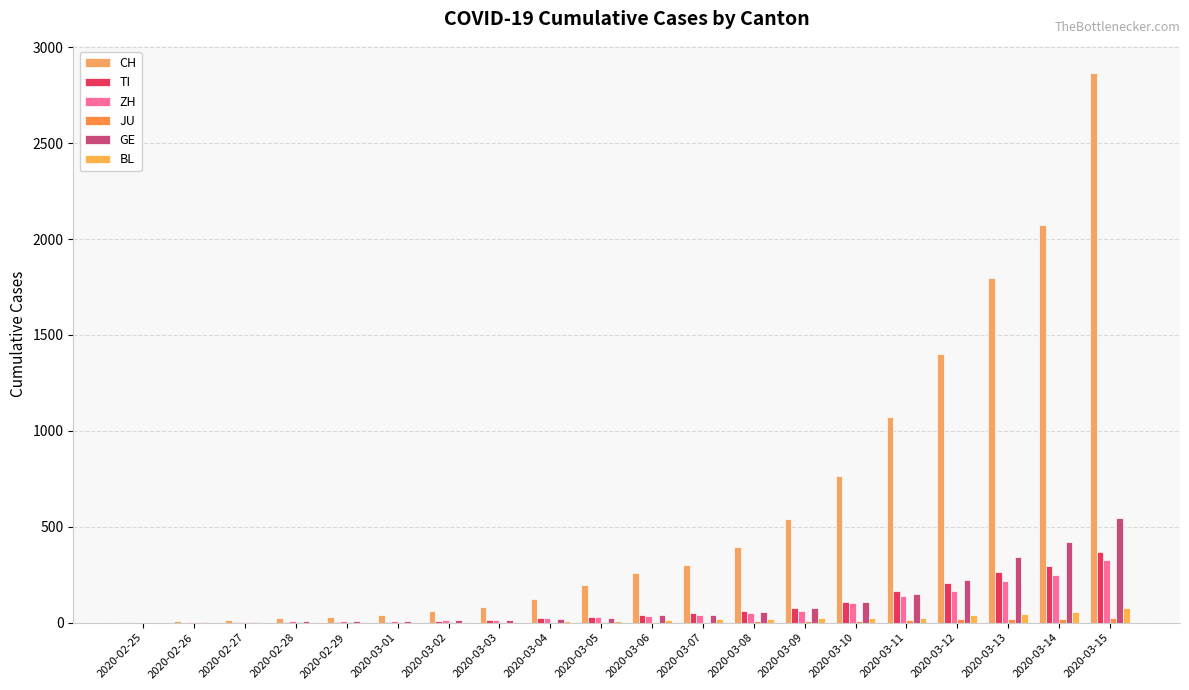

How many data points does each series have?

20